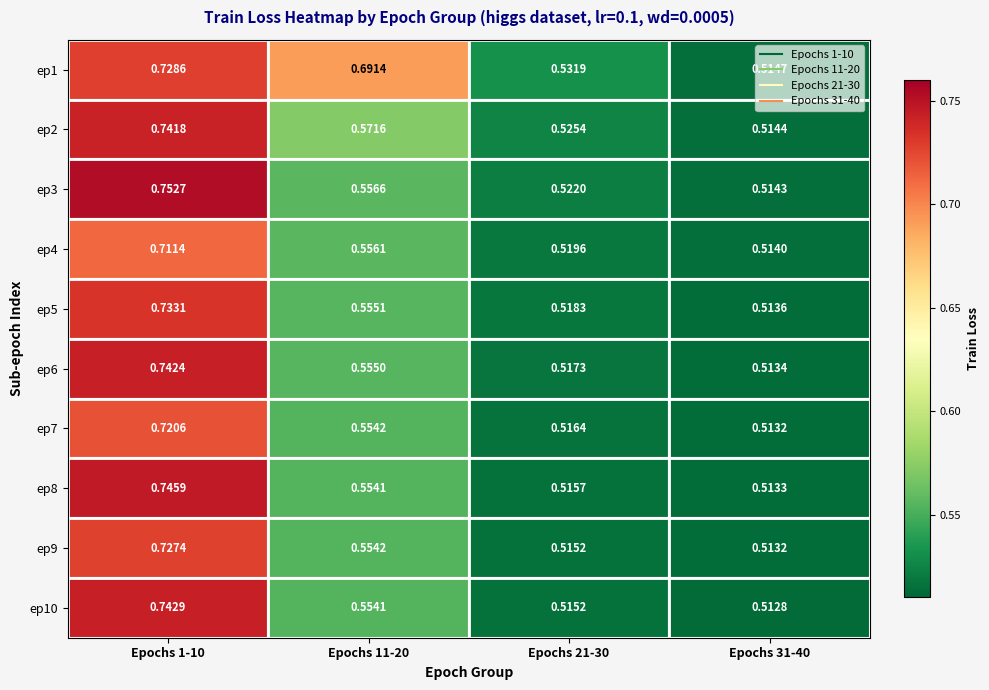

Is the value of ep7 at Epochs 31-40 greater than the value of ep5 at Epochs 11-20?

No